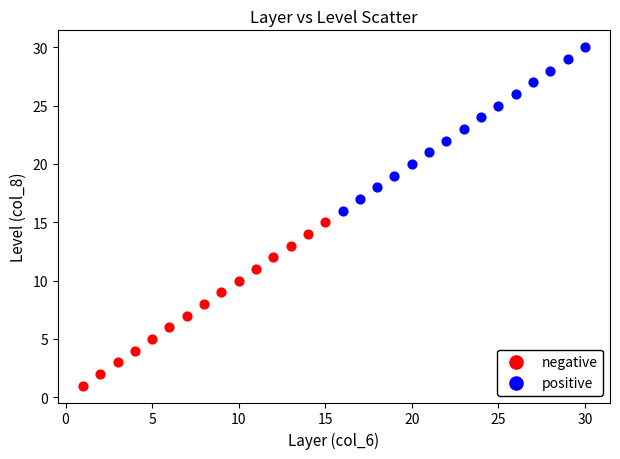

Which series contains the highest Y value?

positive